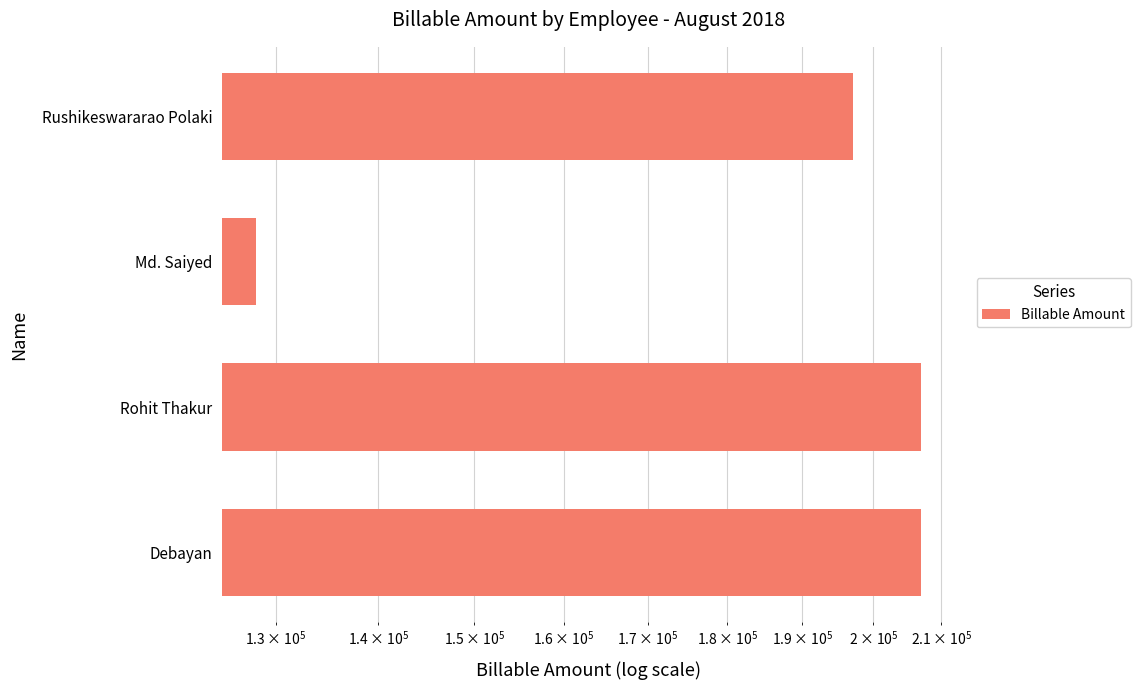

What is the smallest value displayed?

128133